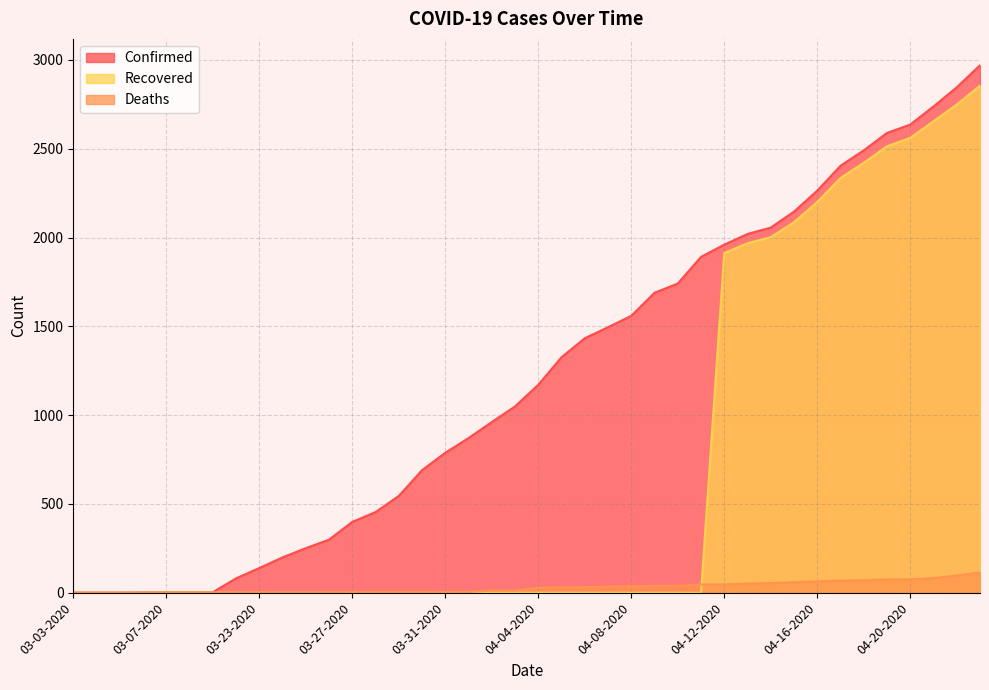

At which category is the sum across all series the highest?

04-23-2020